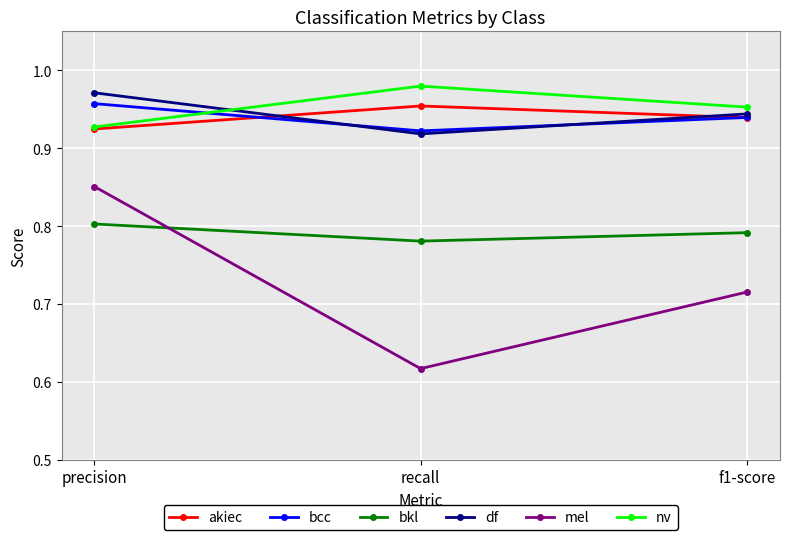

The value of df at recall is 0.5. True or false?

False